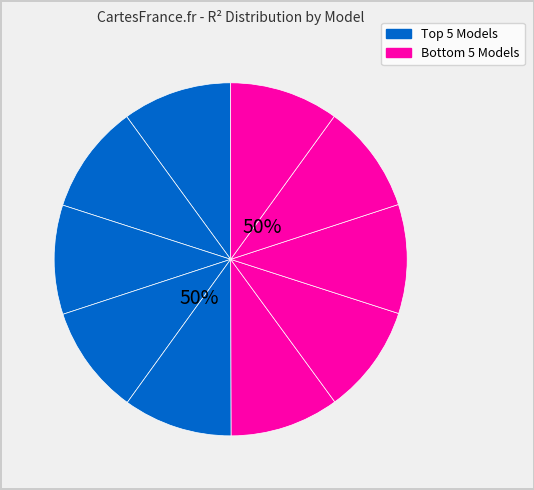

What is the total percentage of model_1_5_4 and model_1_5_7?

20.0%